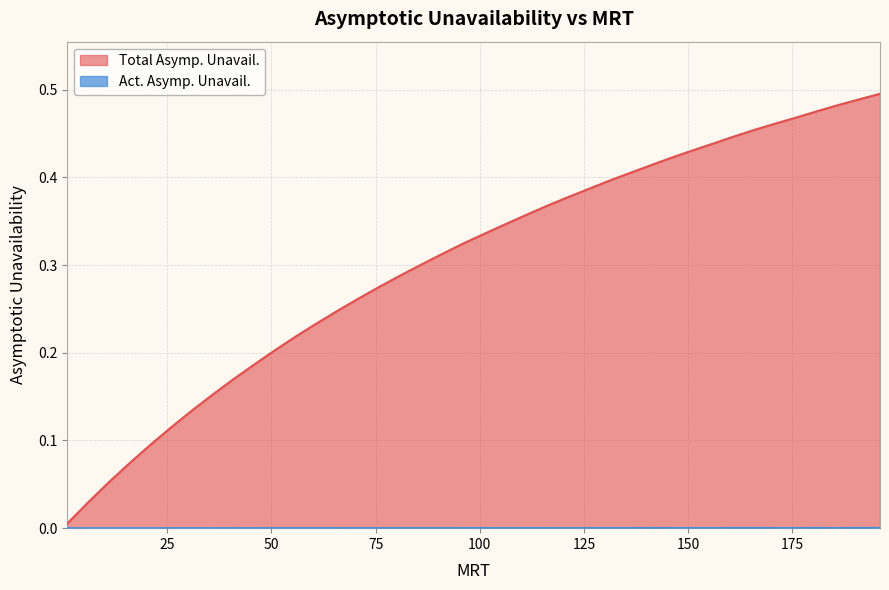

Which series has the largest range (max minus min)?

Total Asymp. Unavail.